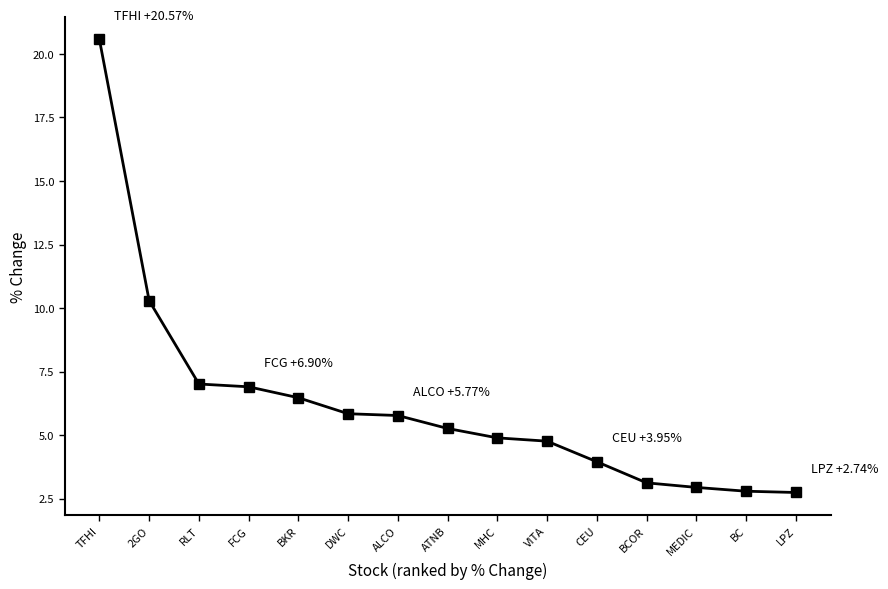

Where is the data nearest to the value 11?

2GO